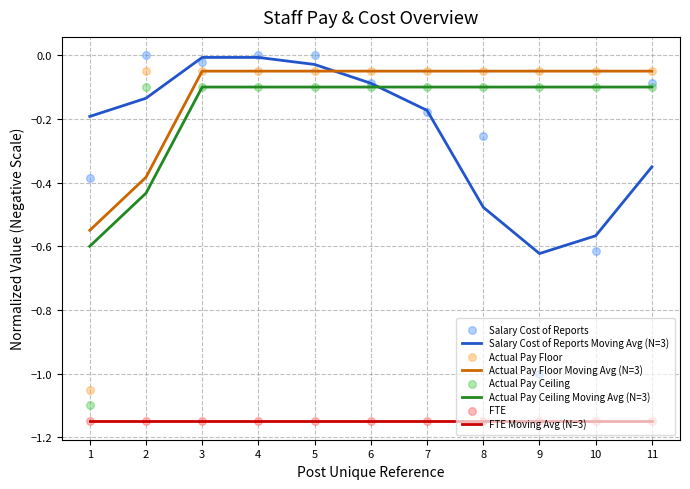

Is the value of Actual Pay Floor at 8 greater than the value of Actual Pay Ceiling at 6?

Yes